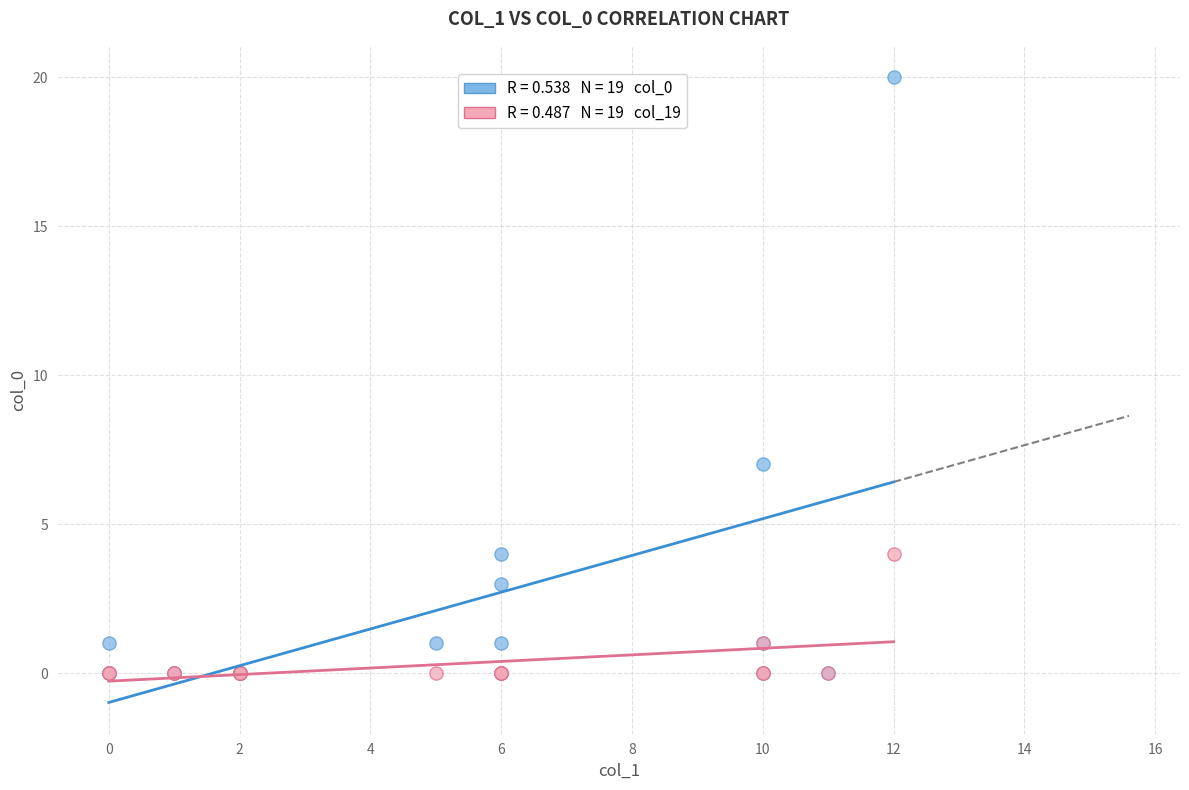

Across all series, what Y value is closest to 10?

7